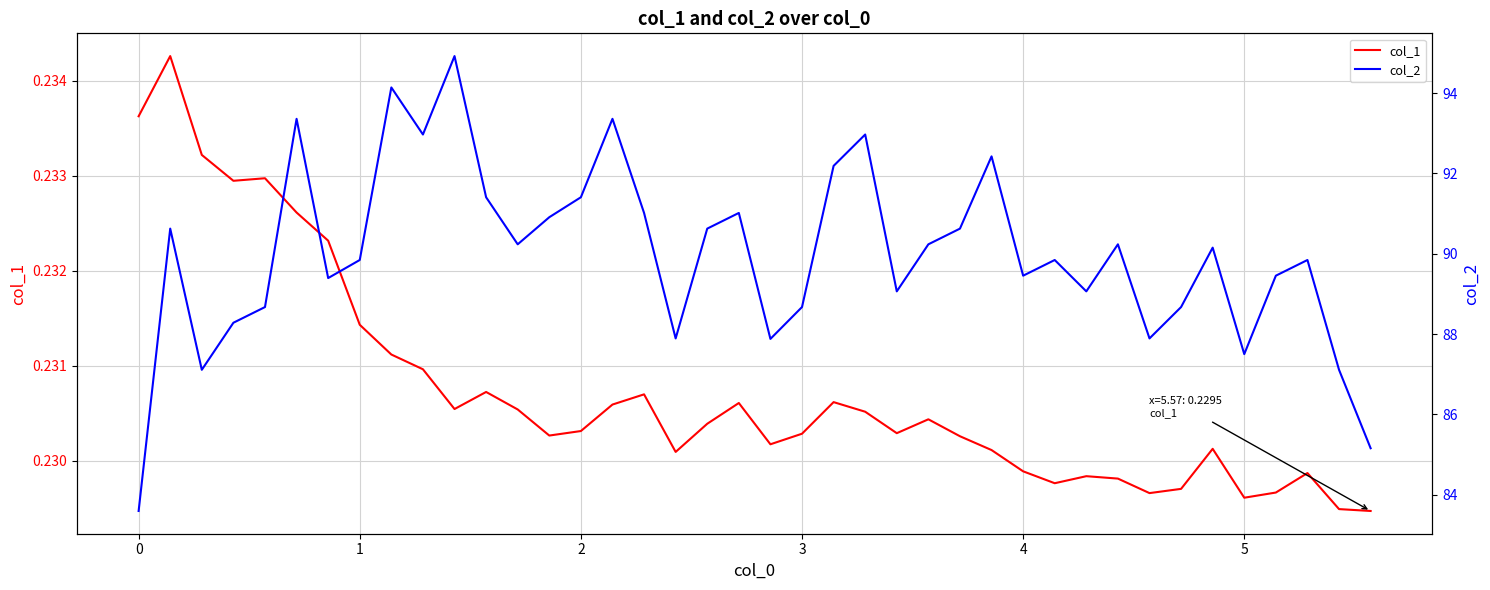

Reading left to right, extract all data points from this chart.

col_1: 0.2	0.2	0.2	0.2	0.2	0.2	0.2	0.2	0.2	0.2	0.2	0.2	0.2	0.2	0.2	0.2	0.2	0.2	0.2	0.2	0.2	0.2	0.2	0.2	0.2	0.2	0.2	0.2	0.2	0.2	0.2	0.2	0.2	0.2	0.2	0.2	0.2	0.2	0.2	0.2
col_2: 83.6	90.6	87.1	88.3	88.7	93.4	89.4	89.8	94.1	93.0	94.9	91.4	90.2	90.9	91.4	93.4	91.0	87.9	90.6	91.0	87.9	88.7	92.2	93.0	89.1	90.2	90.6	92.4	89.5	89.8	89.1	90.2	87.9	88.7	90.2	87.5	89.5	89.8	87.1	85.2